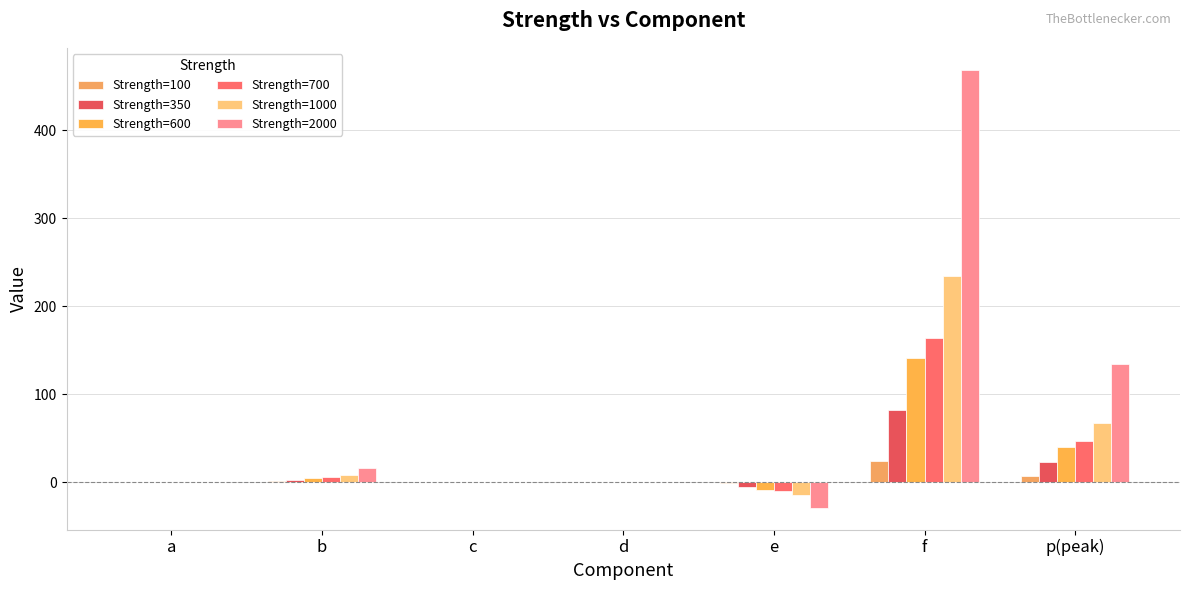

What is the sum of all Strength=700 values?

206.3